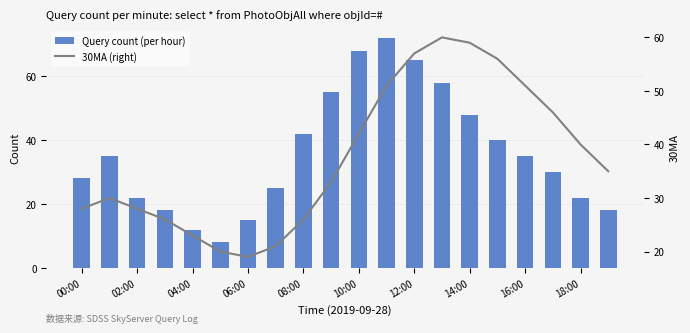

What is the difference between the maximum and second lowest values in the 30MA (right) series?

40